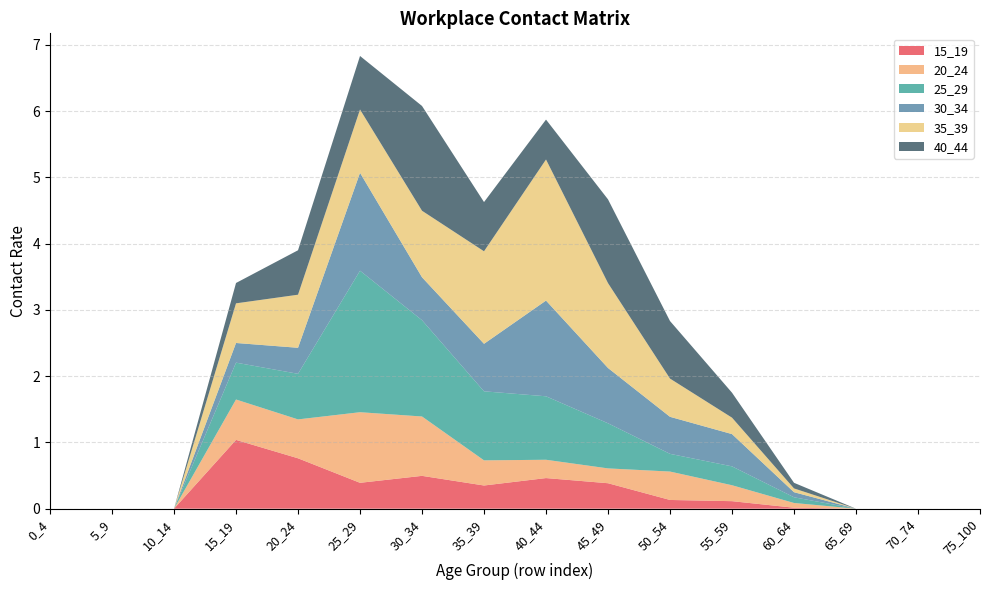

Reading left to right, transcribe all the data shown in this chart.

15_19: 0.0	0.0	0.0	1.0	0.8	0.4	0.5	0.4	0.5	0.4	0.1	0.1	0.0	0.0	0.0	0.0
20_24: 0.0	0.0	0.0	0.6	0.6	1.1	0.9	0.4	0.3	0.2	0.4	0.2	0.1	0.0	0.0	0.0
25_29: 0.0	0.0	0.0	0.6	0.7	2.1	1.5	1.0	1.0	0.7	0.3	0.3	0.1	0.0	0.0	0.0
30_34: 0.0	0.0	0.0	0.3	0.4	1.5	0.6	0.7	1.4	0.8	0.6	0.5	0.1	0.0	0.0	0.0
35_39: 0.0	0.0	0.0	0.6	0.8	1.0	1.0	1.4	2.1	1.3	0.6	0.2	0.1	0.0	0.0	0.0
40_44: 0.0	0.0	0.0	0.3	0.7	0.8	1.6	0.7	0.6	1.3	0.9	0.4	0.1	0.0	0.0	0.0